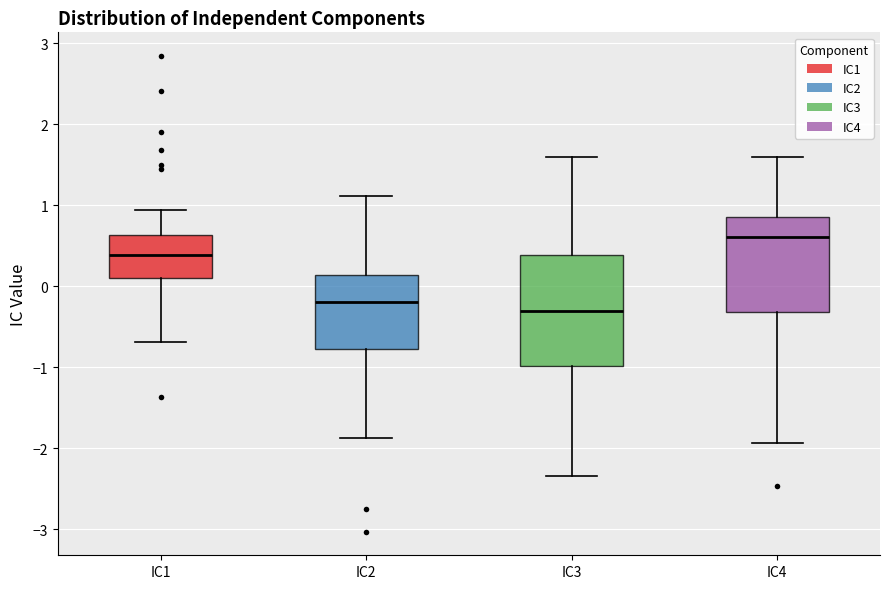

Reading left to right, transcribe this box plot: for each box, give where its median line is, the range the box spans, and where its two whiskers end, as read against the y-axis. The values are not printed on the chart, so give them approximately, as read against the axis.

IC1: median 0.4, box 0.1 to 0.6, whiskers -0.7 to 0.9
IC2: median -0.2, box -0.8 to 0.1, whiskers -1.9 to 1.1
IC3: median -0.3, box -1.0 to 0.4, whiskers -2.3 to 1.6
IC4: median 0.6, box -0.3 to 0.9, whiskers -1.9 to 1.6